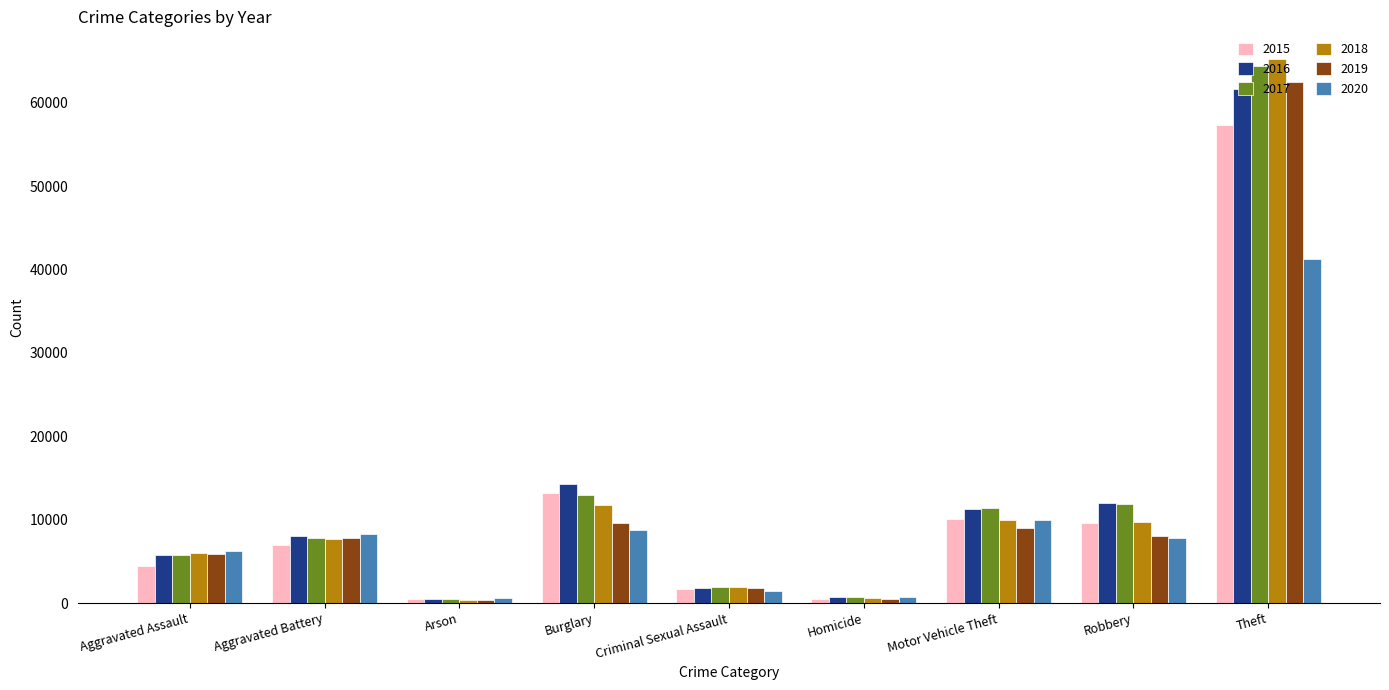

What position from the left is Criminal Sexual Assault?

5